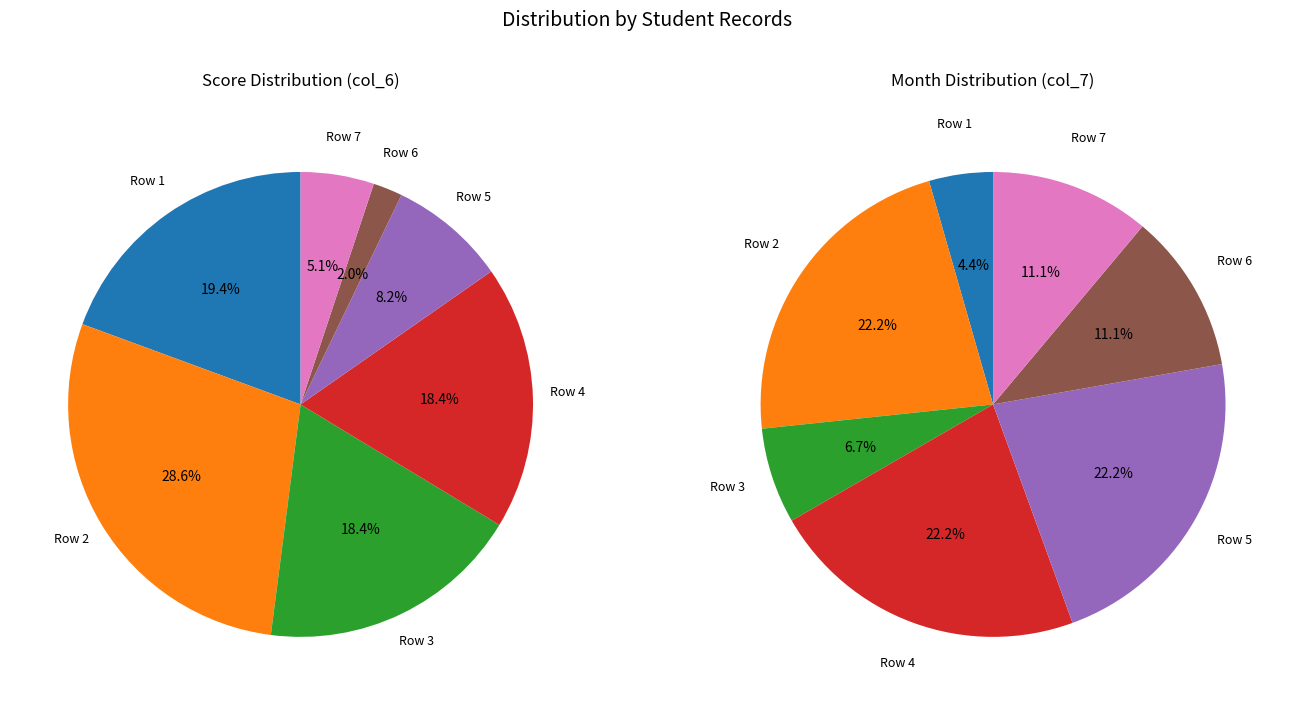

Which category has the biggest portion of the pie?

Row 5